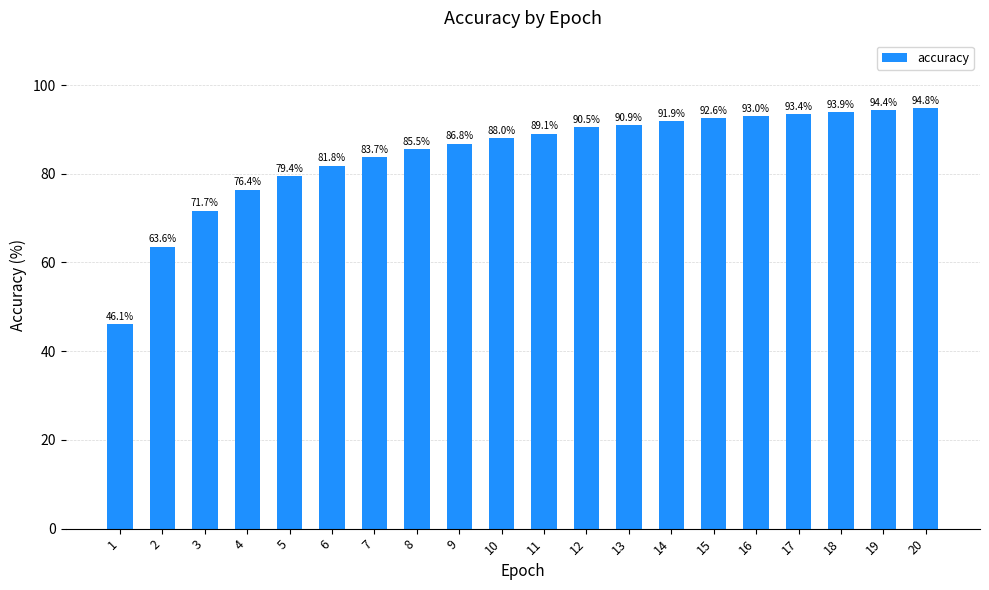

What is the value of the 3rd bar from the left?

71.7